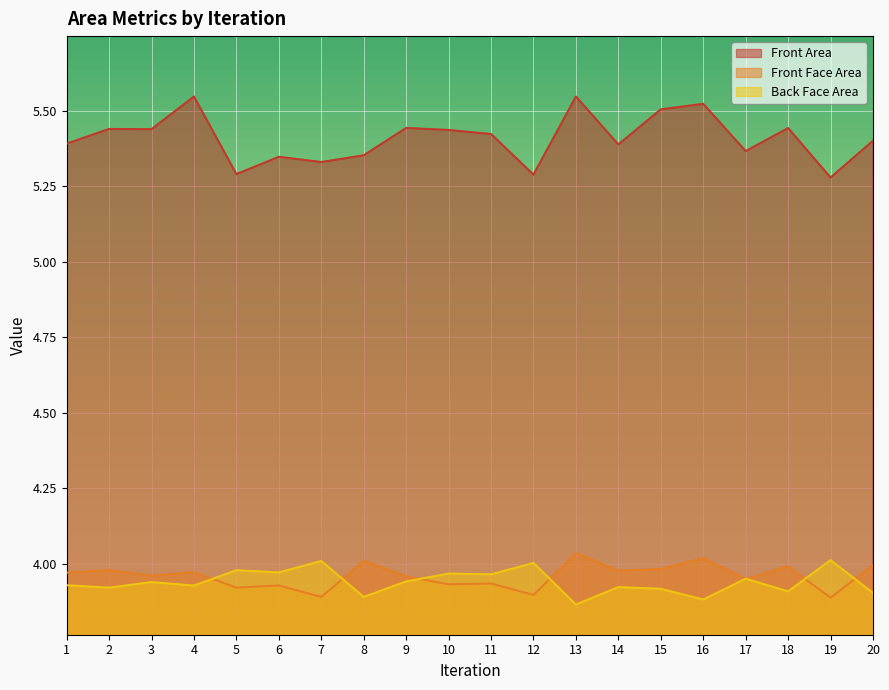

At how many categories does at least one series exceed 4?

20